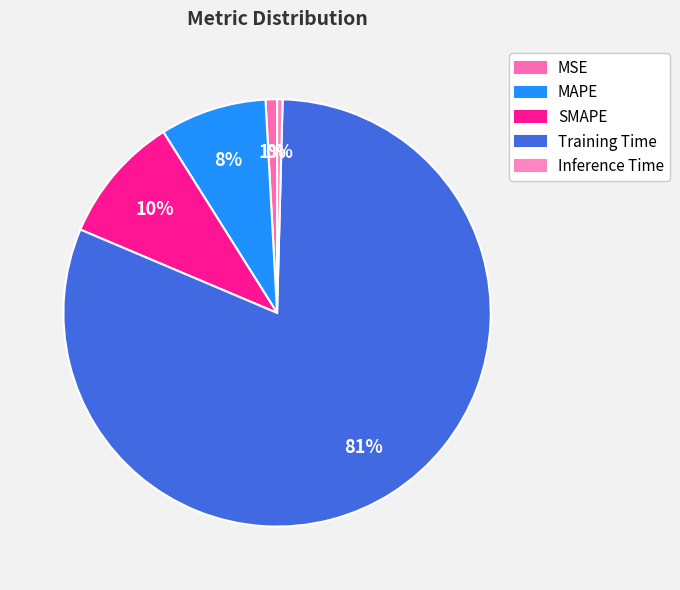

Is there any slice that represents more than half of the pie?

Yes